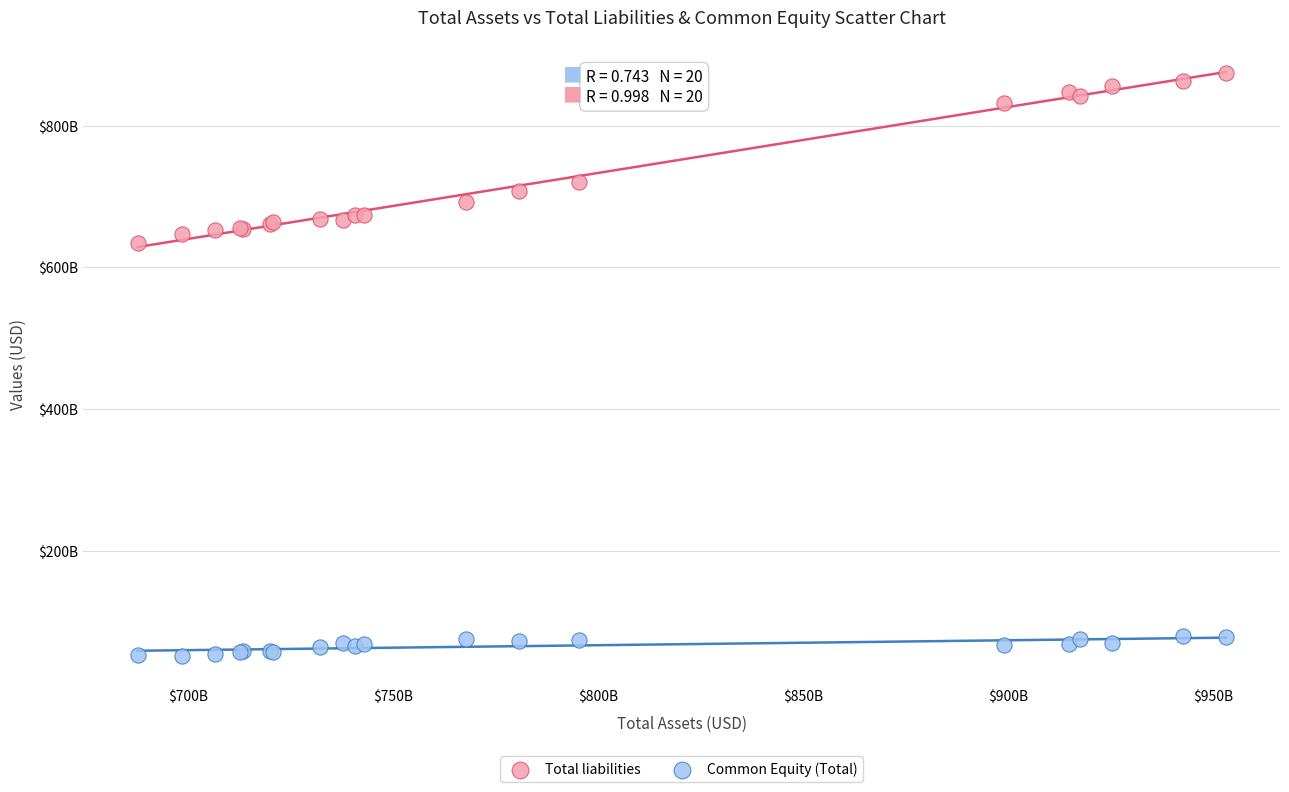

Which series has the largest Y range (max minus min)?

Total liabilities